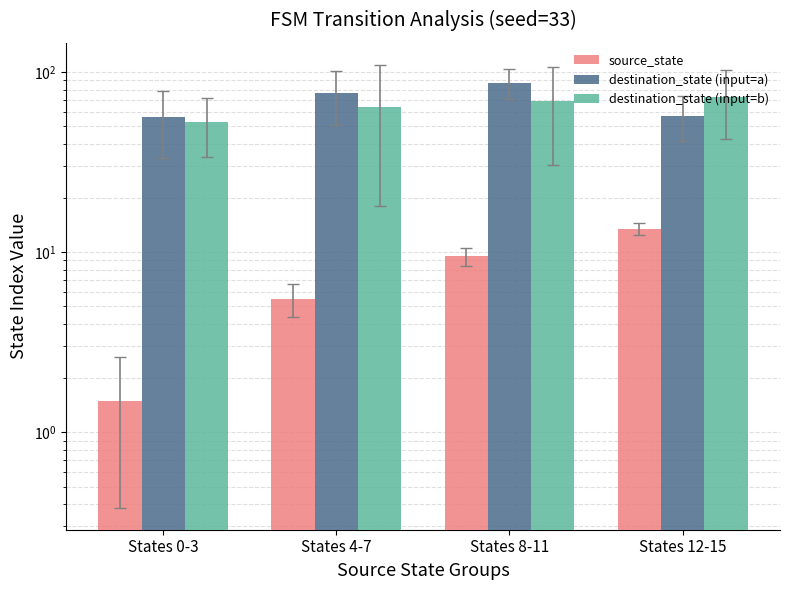

Where is destination_state (input=b) nearest to the value 62?

States 4-7